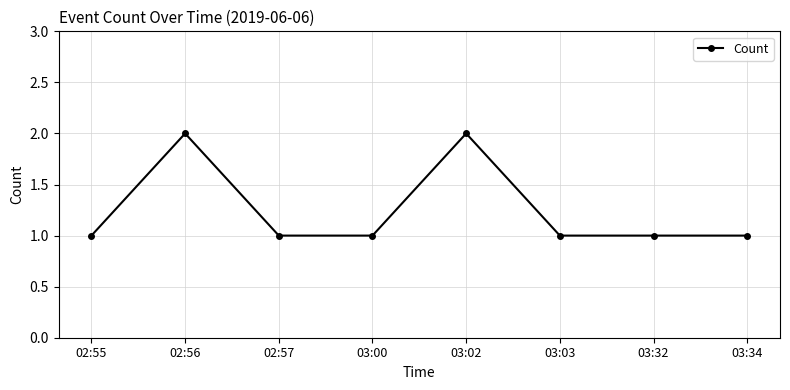

Approximately how many times larger is the value at 02:55 compared to 03:32?

1.0